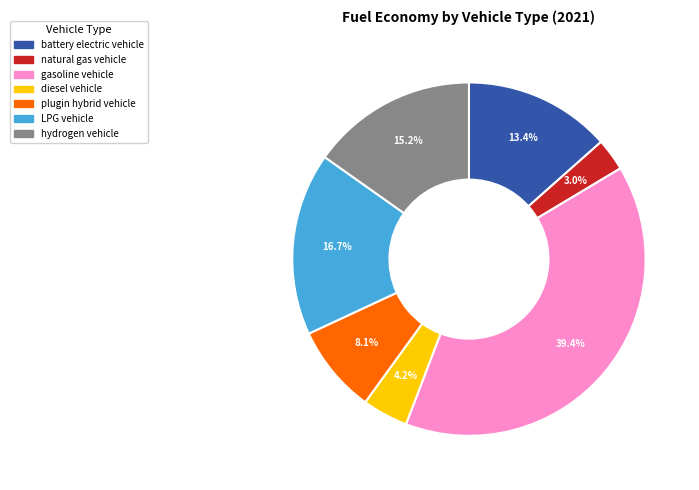

To the nearest percent, what is the difference between the LPG vehicle and plugin hybrid vehicle slice percentages?

9%